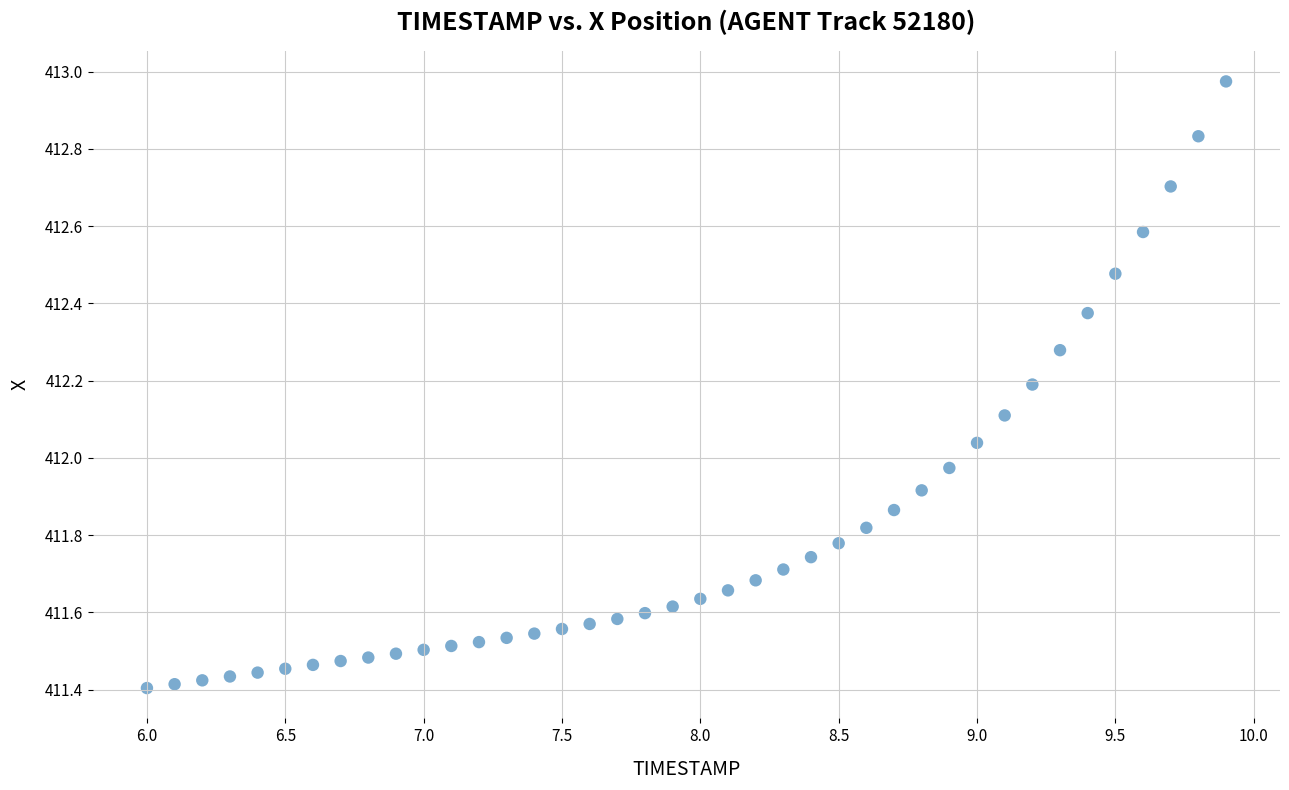

What is the range of Y values (max minus min)?

1.6